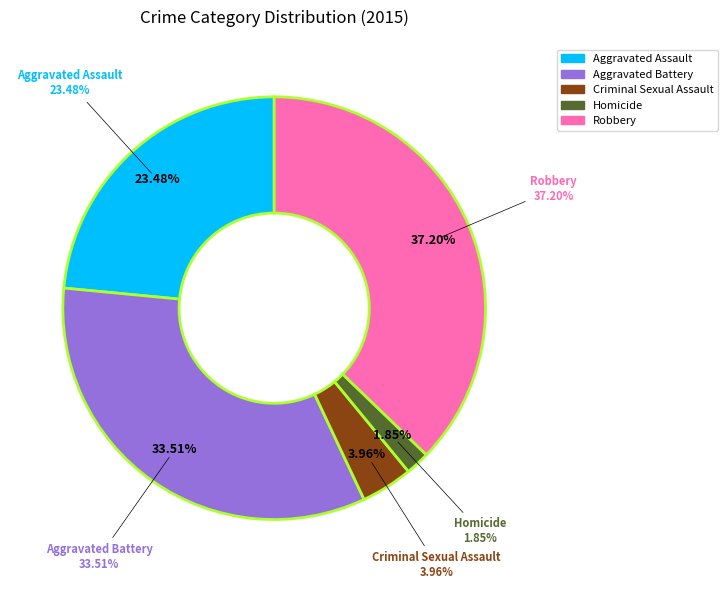

What is the smallest slice in the pie chart?

Homicide